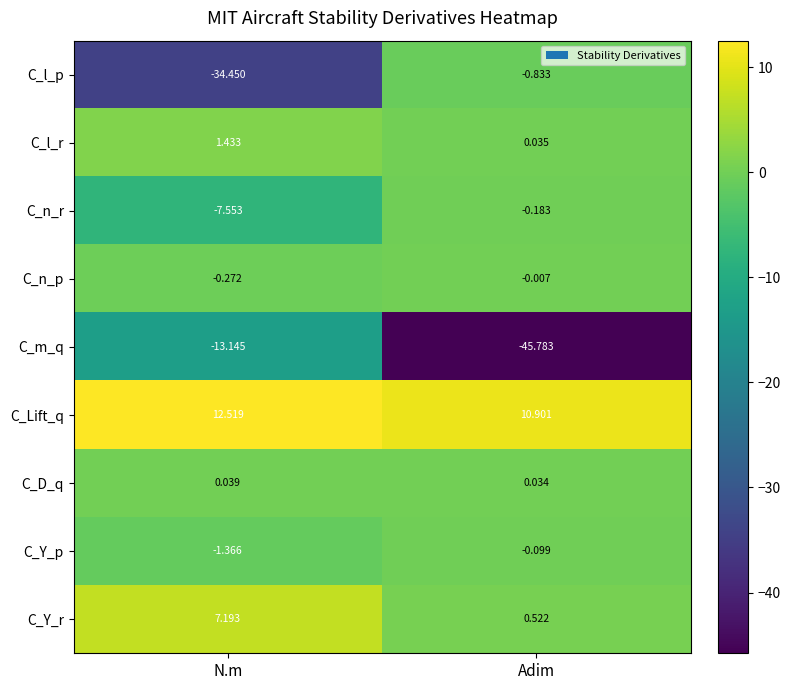

Which series has the widest spread of values?

C_l_p